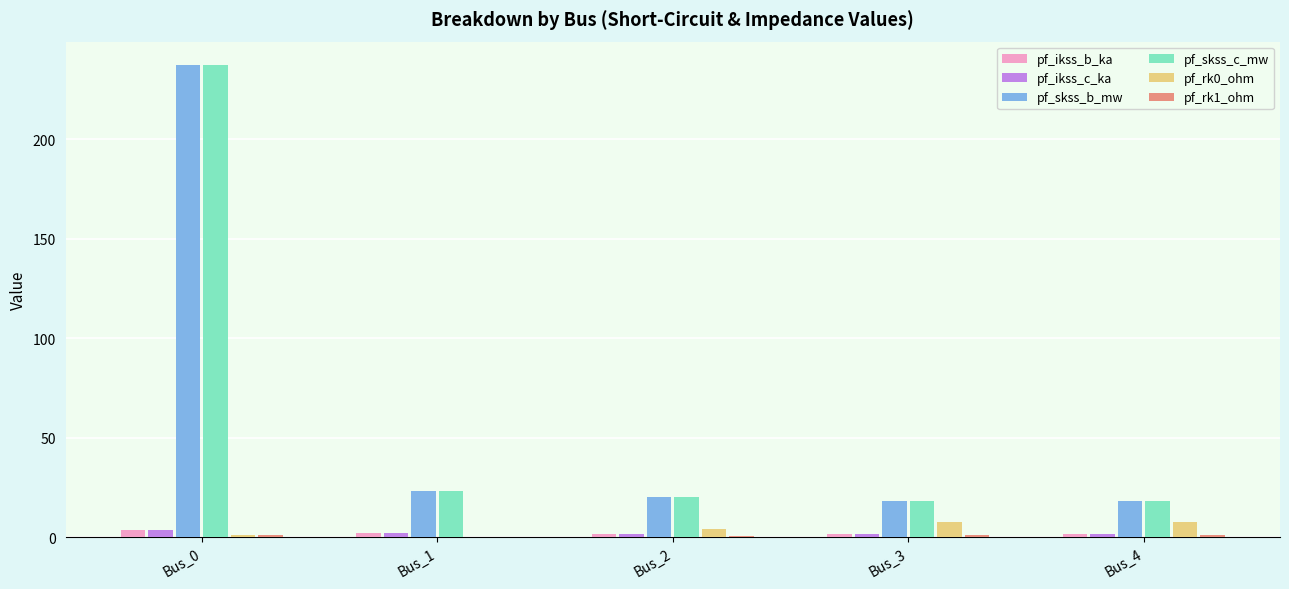

What is the maximum value shown in the chart?

237.2